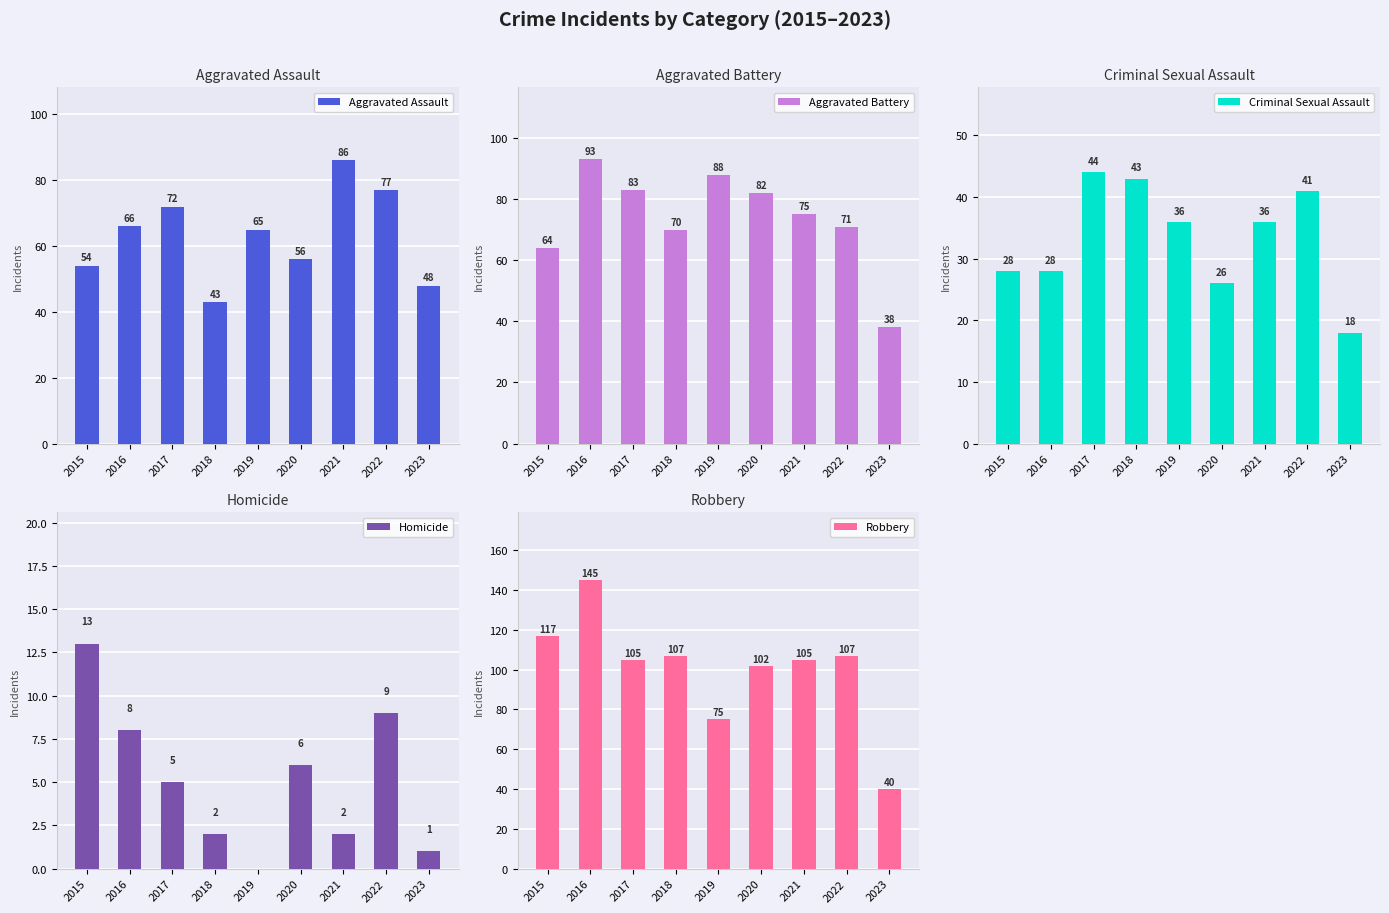

Reading left to right, list all the values displayed in this chart.

Aggravated Assault: 54	66	72	43	65	56	86	77	48
Aggravated Battery: 64	93	83	70	88	82	75	71	38
Criminal Sexual Assault: 28	28	44	43	36	26	36	41	18
Homicide: 13	8	5	2	0	6	2	9	1
Robbery: 117	145	105	107	75	102	105	107	40